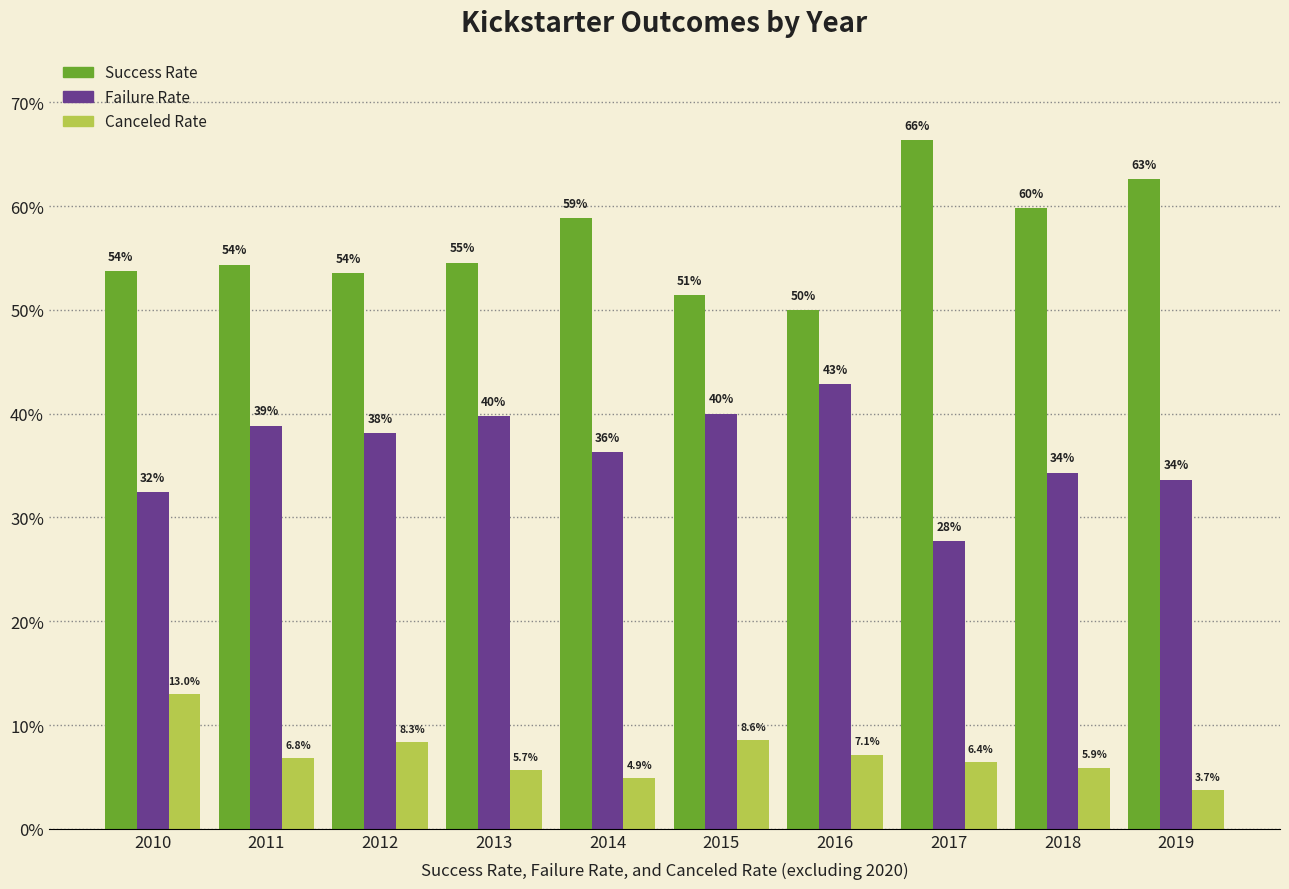

Does the chart contain stacked bars?

No